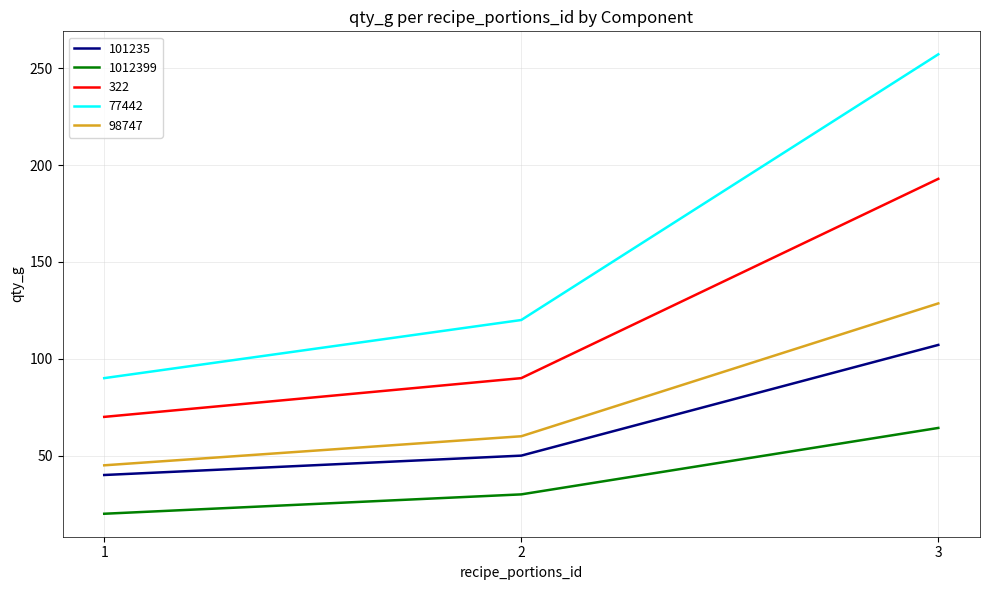

What is the maximum value for 1012399?

64.3